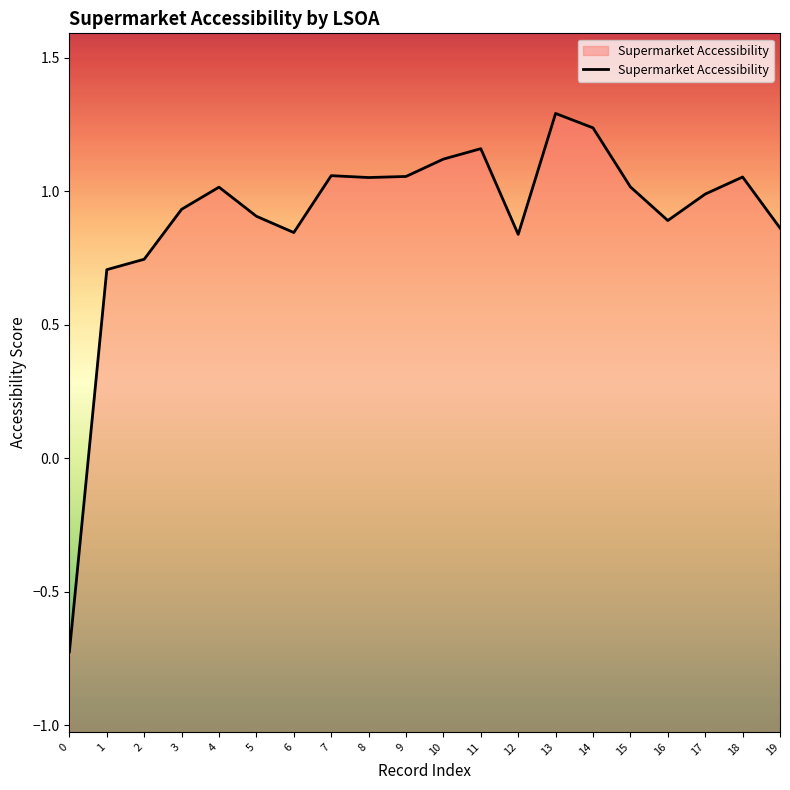

Does the chart display data point markers on the line(s)?

No